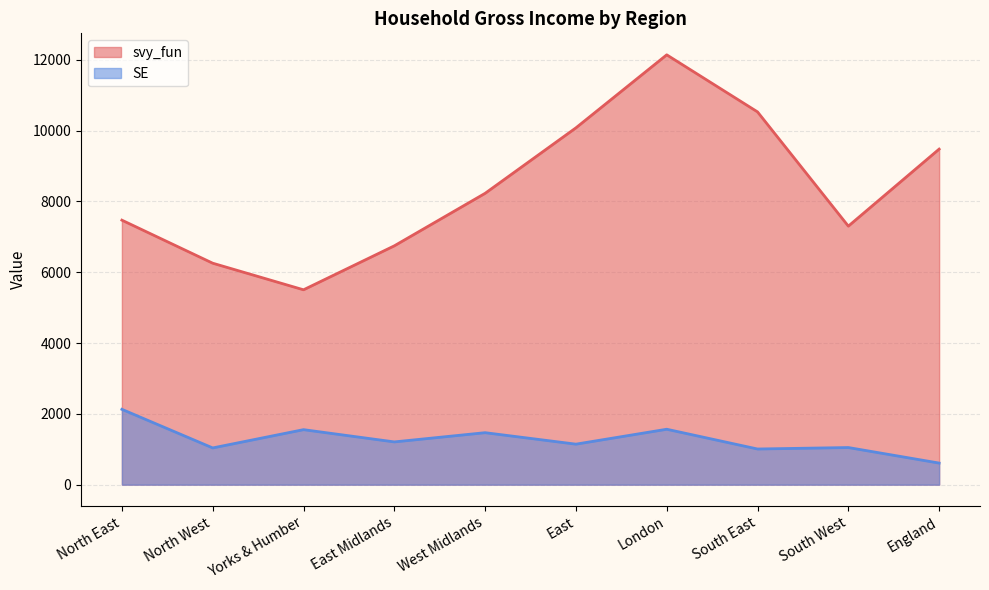

Is the value of SE at South East greater than the value of svy_fun at South East?

No